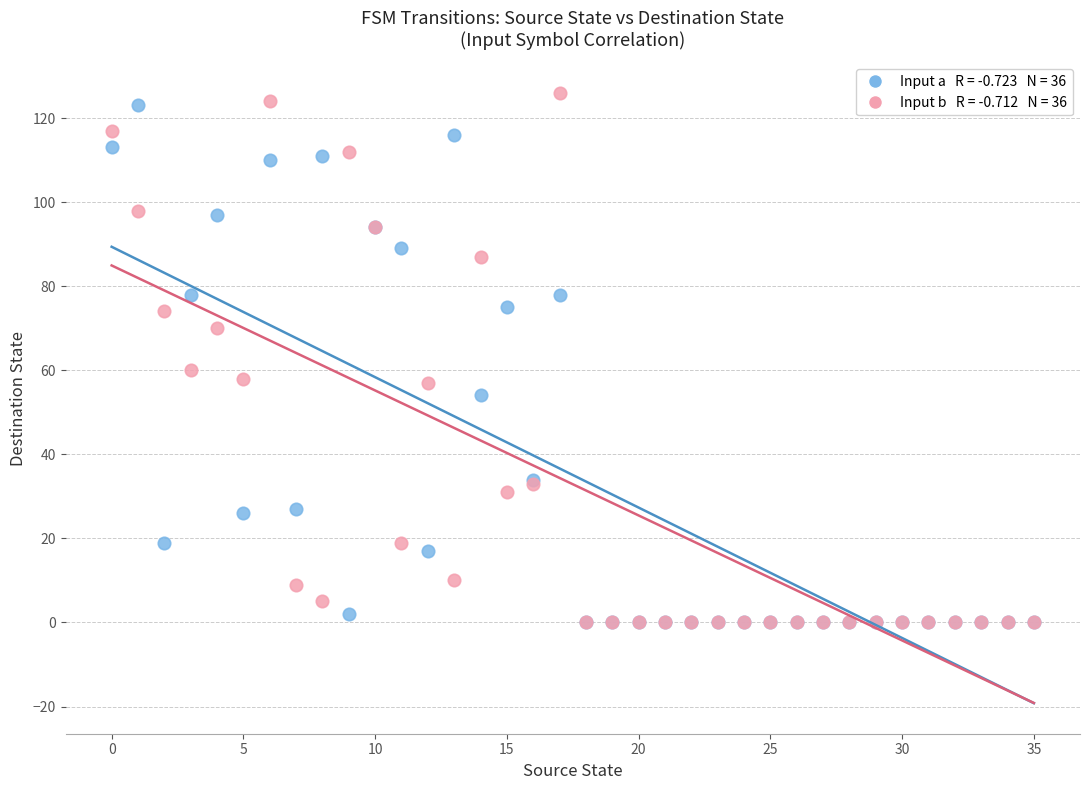

Across all series, what Y value is closest to 63?

60